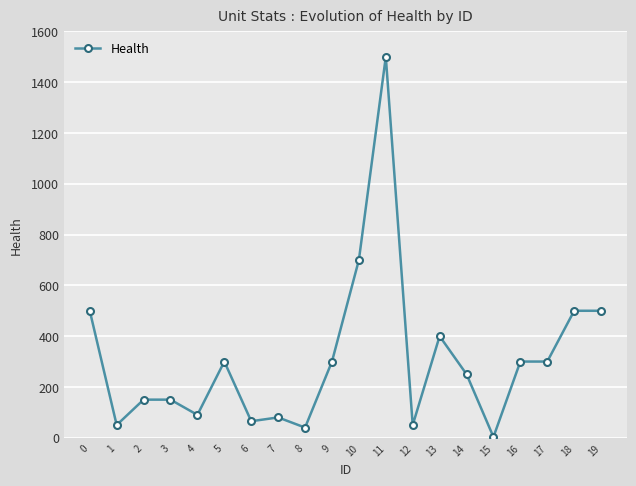

How many lines are shown in the chart?

1